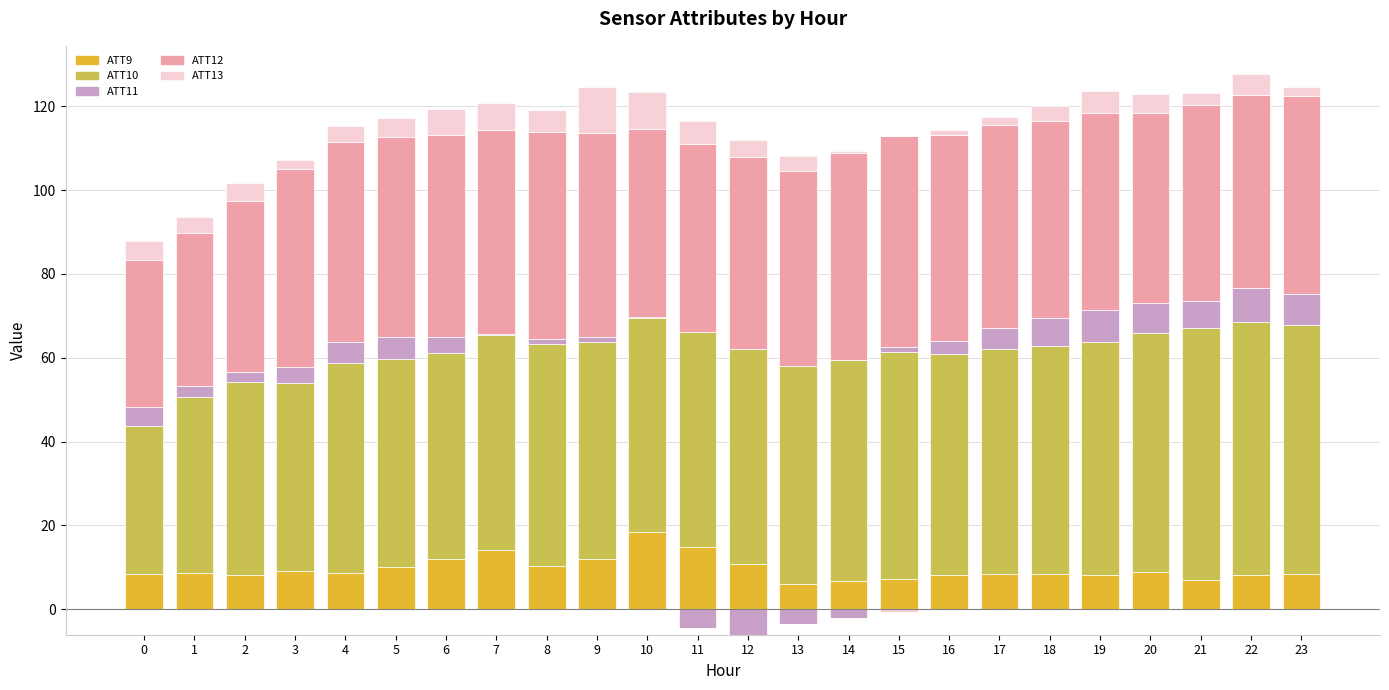

True or false: ATT9 has a value of 6.7 at 14.

True